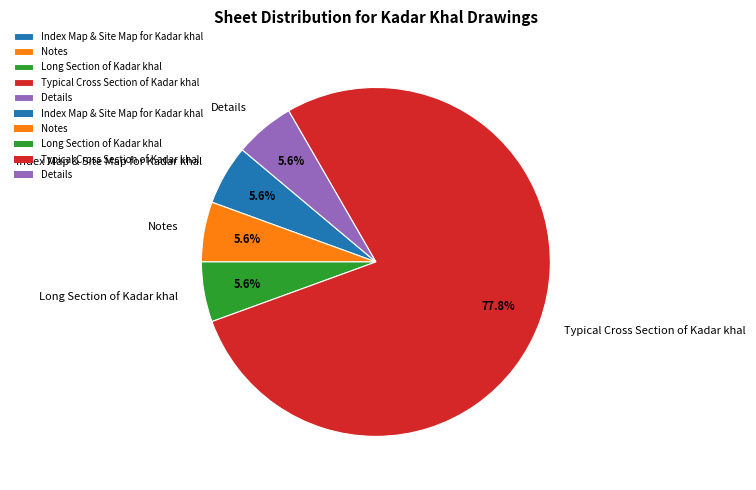

To the nearest percent, what portion does Index Map & Site Map for Kadar khal represent?

6%